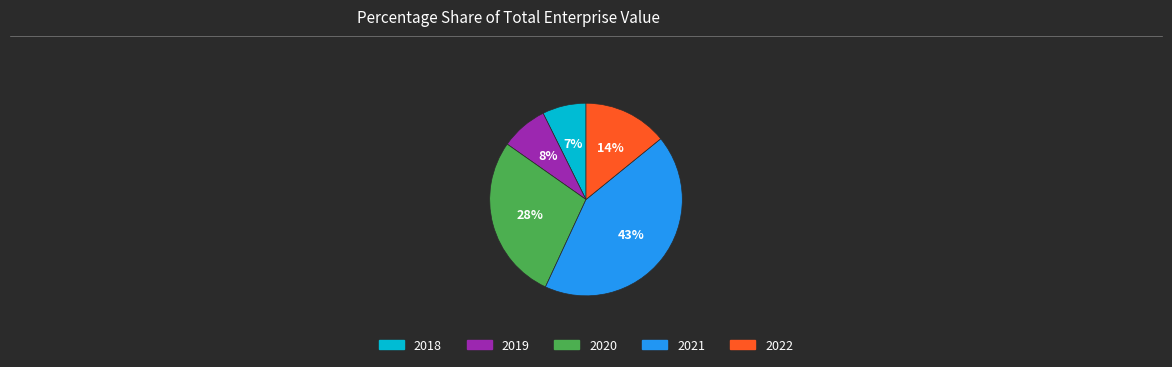

How many slices are in this pie chart?

5